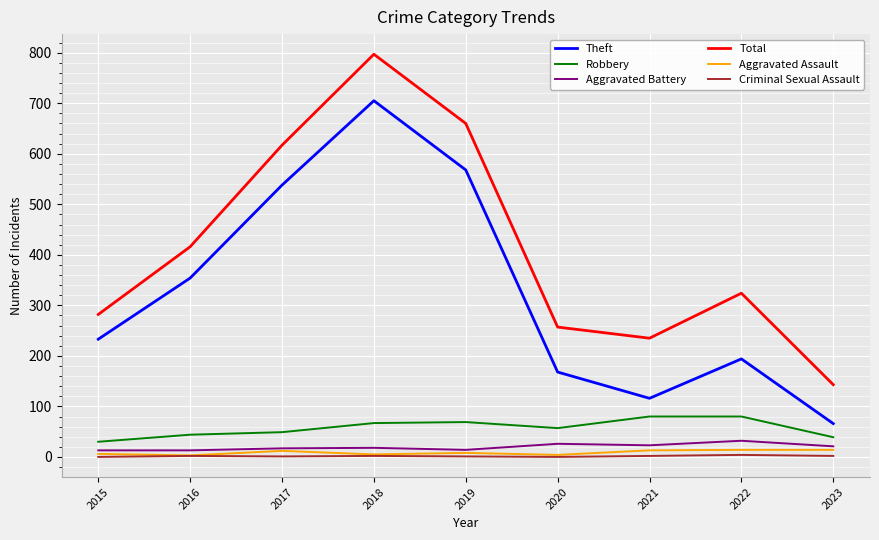

True or false: Aggravated Assault and Total intersect in this chart.

False